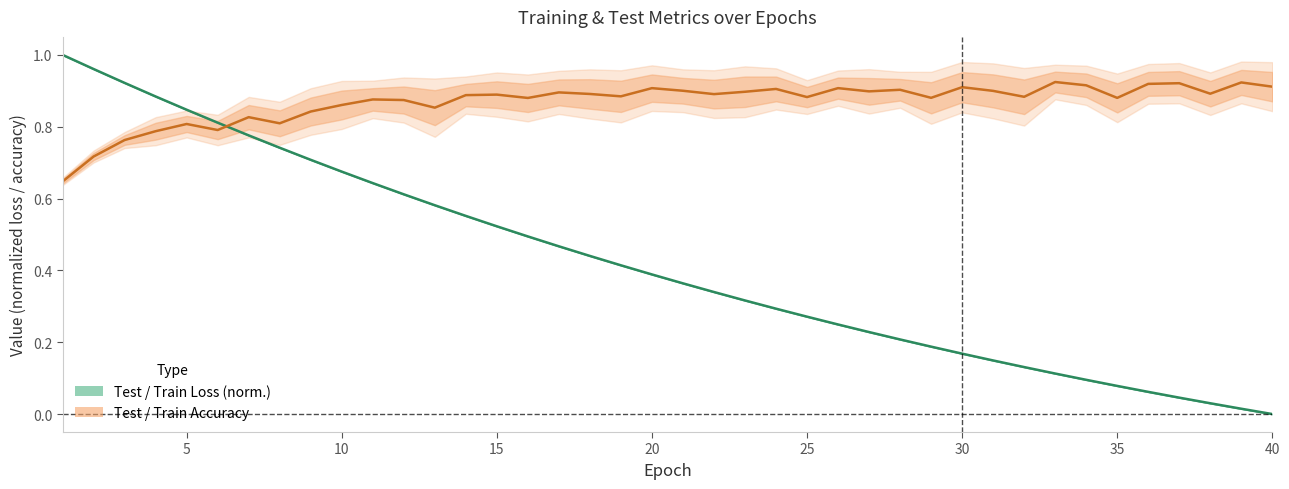

What is the value of the Test / Train Accuracy point at the 34th from the left?

0.9